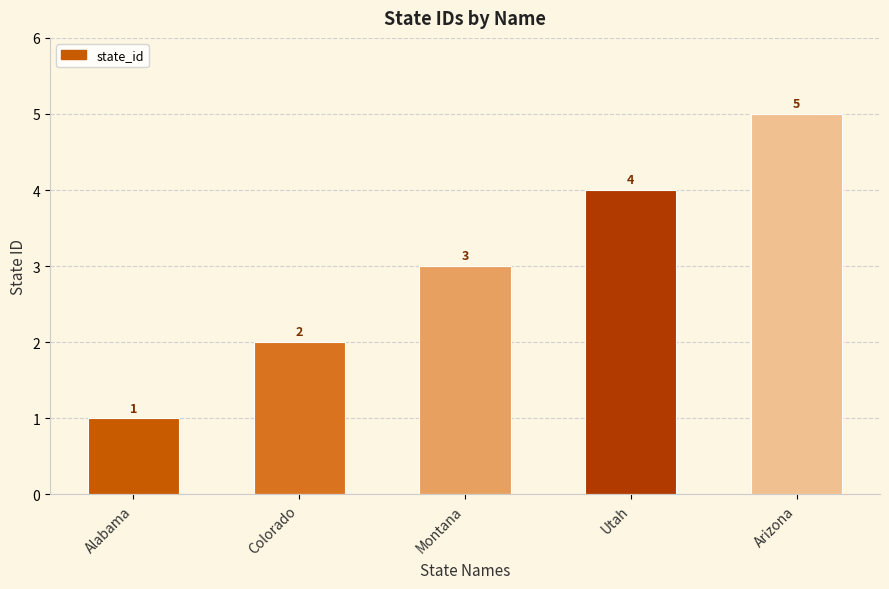

True or false: the data shows 1 at Alabama.

True